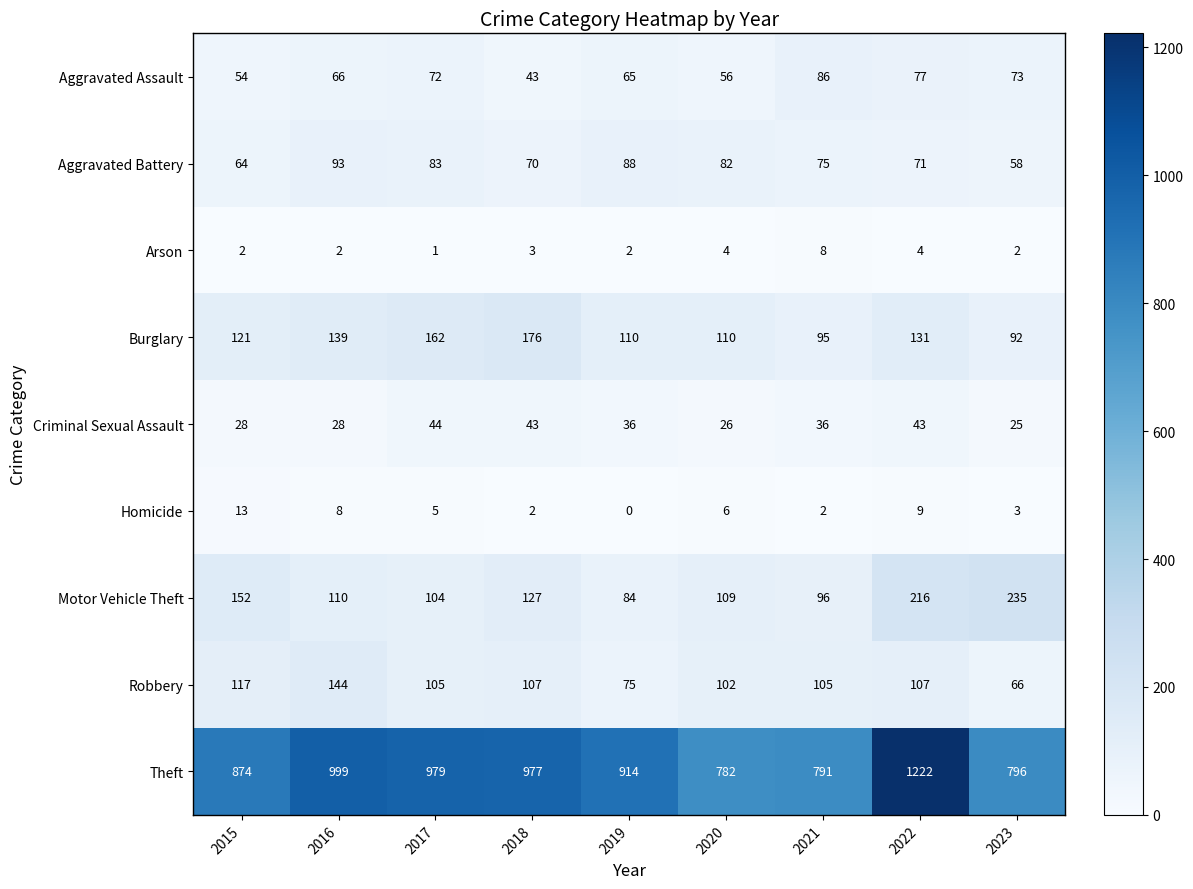

True or false: Aggravated Battery has a value of 75 at 2021.

True